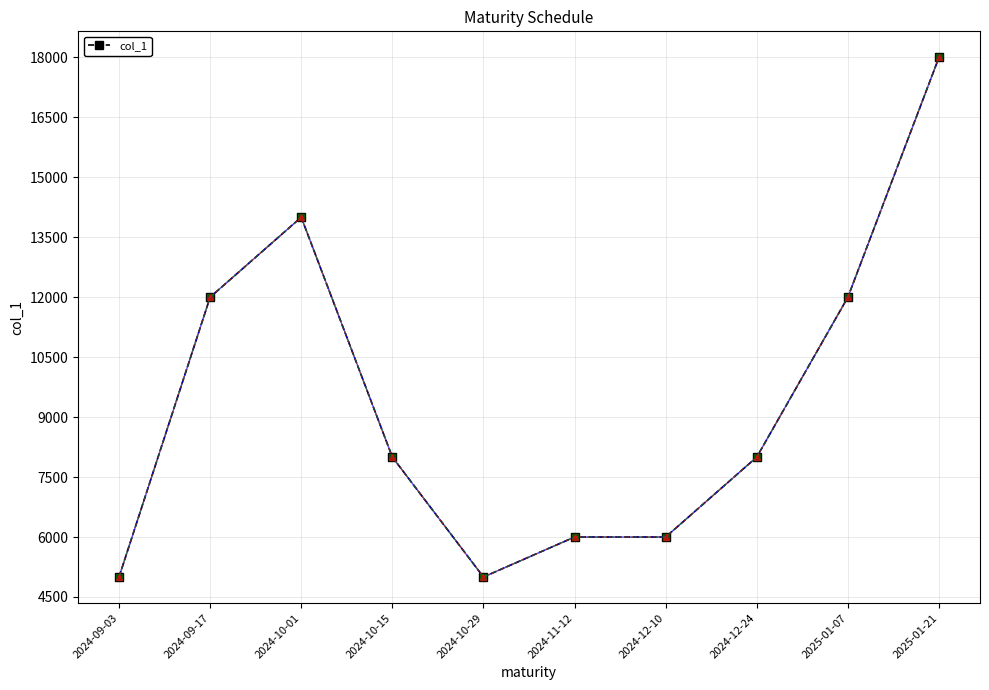

What is the difference between the second highest and minimum values?

9000